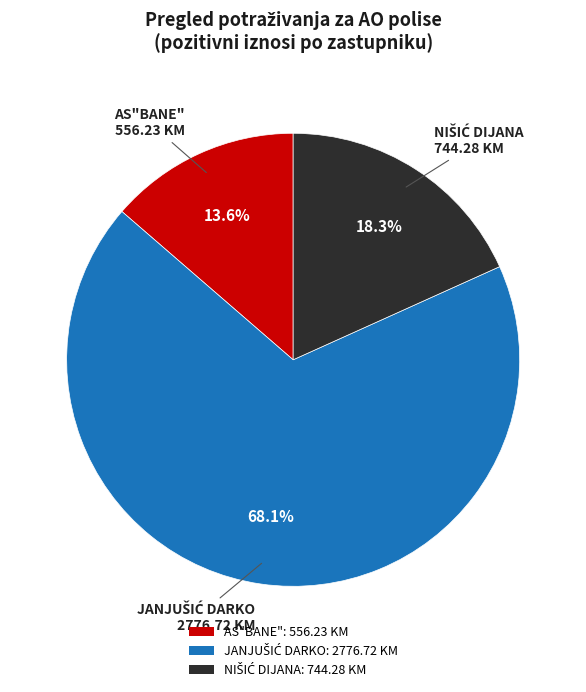

Count the number of slices in the pie.

3